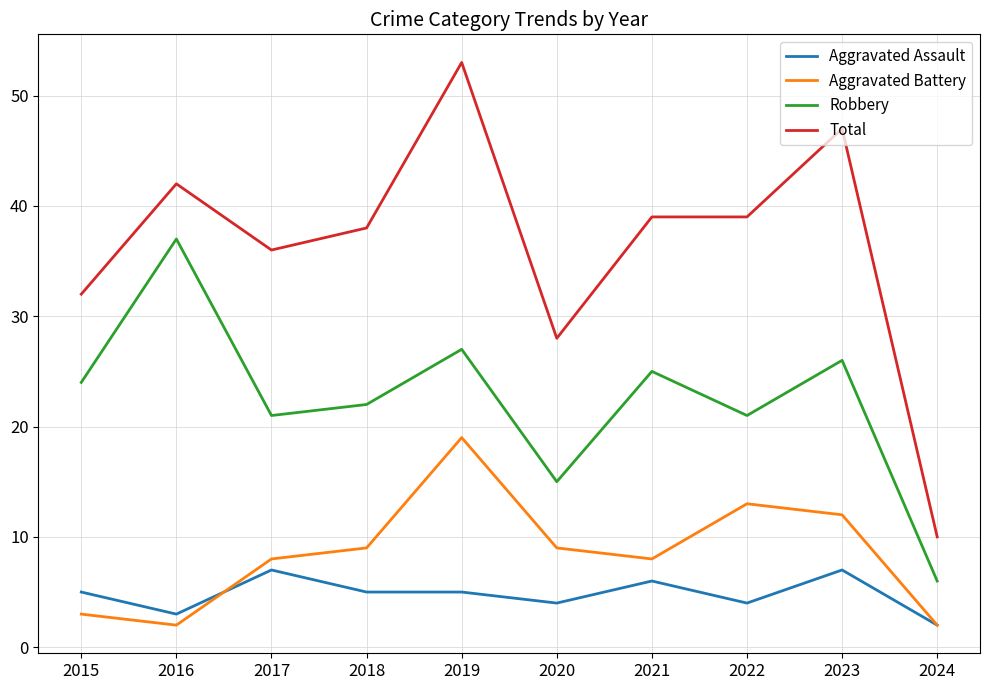

Rank the series by their maximum value, from lowest to highest.

Aggravated Assault, Aggravated Battery, Robbery, Total